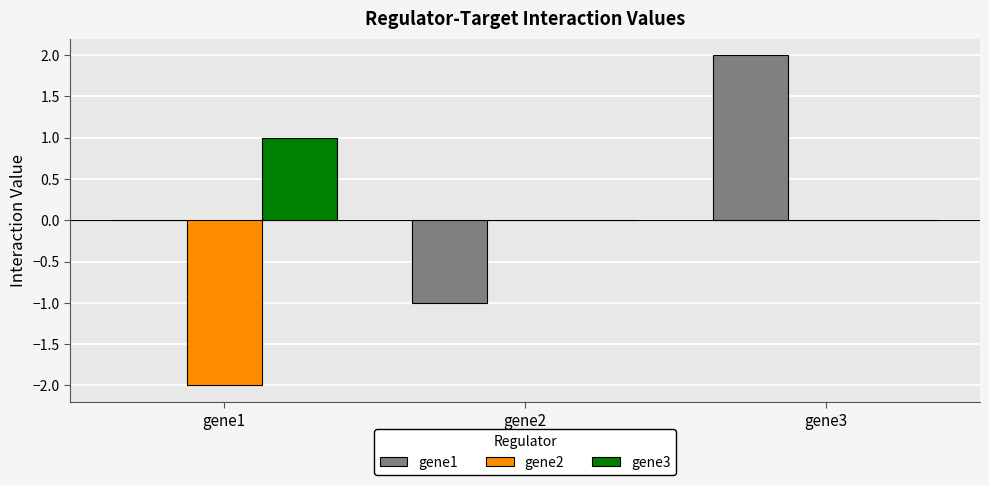

Is it true that gene1 equals -1 at gene2?

True